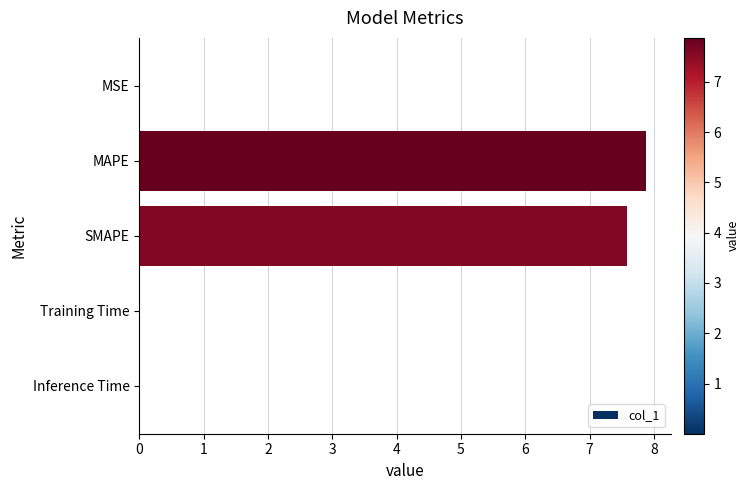

What is the ratio of the value at SMAPE to the value at MAPE?

1.0